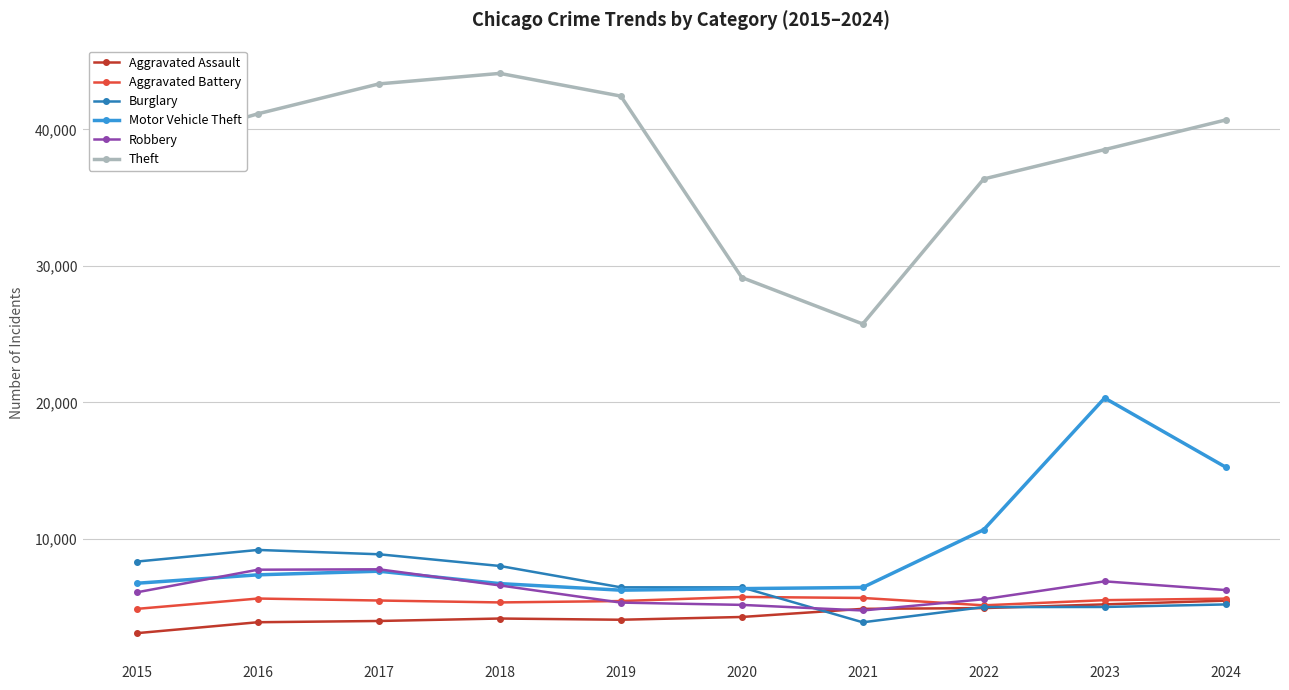

The value of Aggravated Battery at 2016 is 5640. True or false?

True